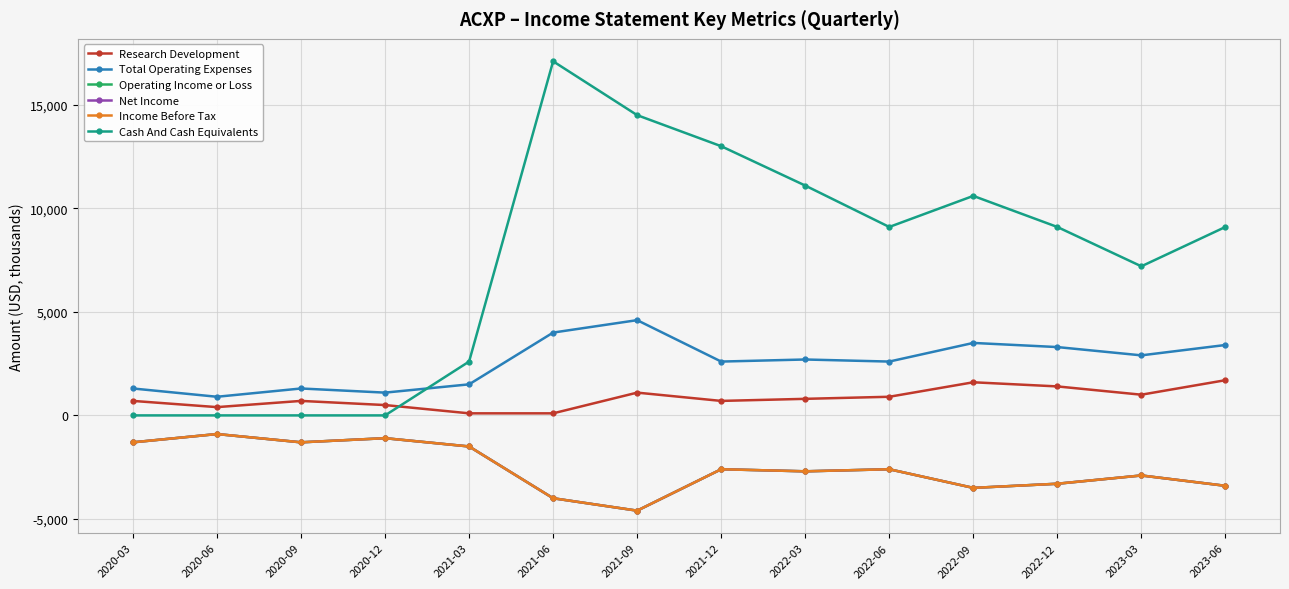

At which category does Total Operating Expenses reach its first local peak?

2020-09